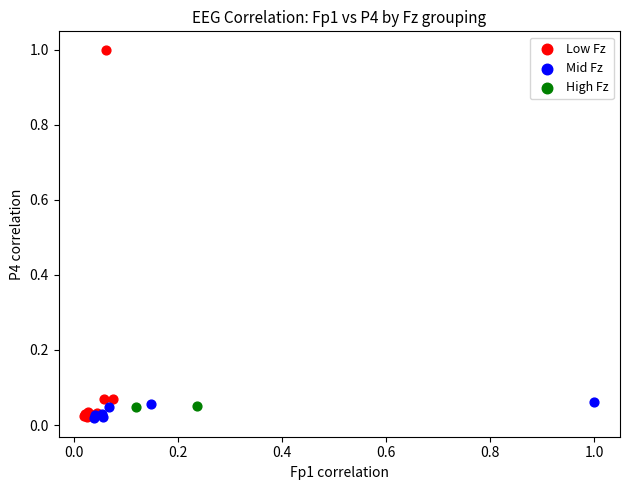

What are all the series names shown in the legend?

Low Fz, Mid Fz, High Fz